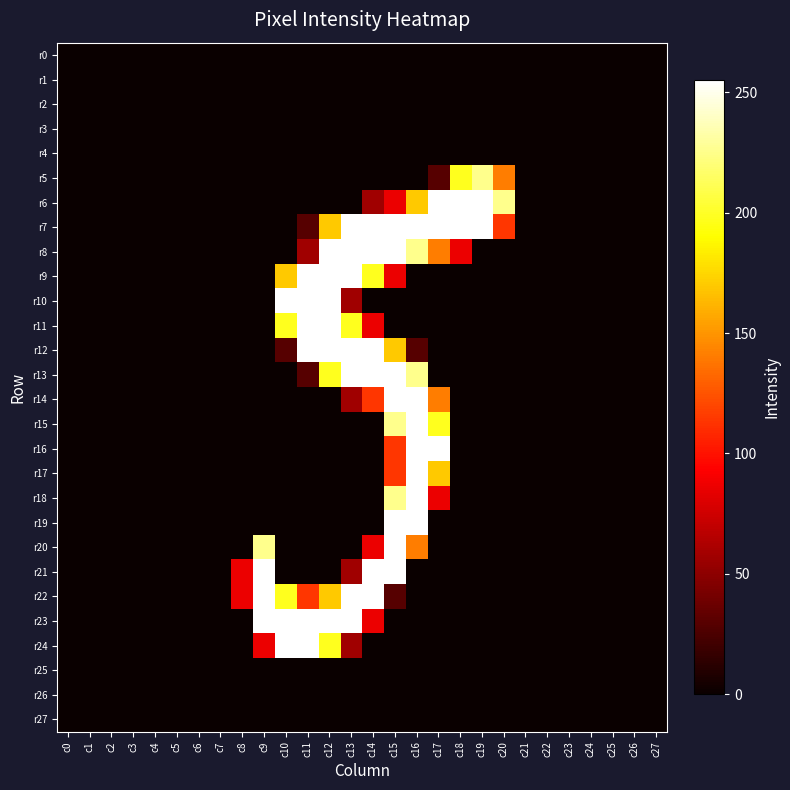

Reading left to right, extract all data points from this chart.

r0: c0=0	c1=0	c2=0	c3=0	c4=0	c5=0	c6=0	c7=0	c8=0	c9=0	c10=0	c11=0	c12=0	c13=0	c14=0	c15=0	c16=0	c17=0	c18=0	c19=0	c20=0	c21=0	c22=0	c23=0	c24=0	c25=0	c26=0	c27=0
r1: c0=0	c1=0	c2=0	c3=0	c4=0	c5=0	c6=0	c7=0	c8=0	c9=0	c10=0	c11=0	c12=0	c13=0	c14=0	c15=0	c16=0	c17=0	c18=0	c19=0	c20=0	c21=0	c22=0	c23=0	c24=0	c25=0	c26=0	c27=0
r2: c0=0	c1=0	c2=0	c3=0	c4=0	c5=0	c6=0	c7=0	c8=0	c9=0	c10=0	c11=0	c12=0	c13=0	c14=0	c15=0	c16=0	c17=0	c18=0	c19=0	c20=0	c21=0	c22=0	c23=0	c24=0	c25=0	c26=0	c27=0
r3: c0=0	c1=0	c2=0	c3=0	c4=0	c5=0	c6=0	c7=0	c8=0	c9=0	c10=0	c11=0	c12=0	c13=0	c14=0	c15=0	c16=0	c17=0	c18=0	c19=0	c20=0	c21=0	c22=0	c23=0	c24=0	c25=0	c26=0	c27=0
r4: c0=0	c1=0	c2=0	c3=0	c4=0	c5=0	c6=0	c7=0	c8=0	c9=0	c10=0	c11=0	c12=0	c13=0	c14=0	c15=0	c16=0	c17=0	c18=0	c19=0	c20=0	c21=0	c22=0	c23=0	c24=0	c25=0	c26=0	c27=0
r5: c0=0	c1=0	c2=0	c3=0	c4=0	c5=0	c6=0	c7=0	c8=0	c9=0	c10=0	c11=0	c12=0	c13=0	c14=0	c15=0	c16=0	c17=29	c18=198	c19=226	c20=141	c21=0	c22=0	c23=0	c24=0	c25=0	c26=0	c27=0
r6: c0=0	c1=0	c2=0	c3=0	c4=0	c5=0	c6=0	c7=0	c8=0	c9=0	c10=0	c11=0	c12=0	c13=0	c14=57	c15=86	c16=170	c17=255	c18=255	c19=255	c20=226	c21=0	c22=0	c23=0	c24=0	c25=0	c26=0	c27=0
r7: c0=0	c1=0	c2=0	c3=0	c4=0	c5=0	c6=0	c7=0	c8=0	c9=0	c10=0	c11=29	c12=170	c13=255	c14=255	c15=255	c16=255	c17=255	c18=255	c19=255	c20=114	c21=0	c22=0	c23=0	c24=0	c25=0	c26=0	c27=0
r8: c0=0	c1=0	c2=0	c3=0	c4=0	c5=0	c6=0	c7=0	c8=0	c9=0	c10=0	c11=57	c12=255	c13=255	c14=255	c15=255	c16=226	c17=141	c18=86	c19=0	c20=0	c21=0	c22=0	c23=0	c24=0	c25=0	c26=0	c27=0
r9: c0=0	c1=0	c2=0	c3=0	c4=0	c5=0	c6=0	c7=0	c8=0	c9=0	c10=170	c11=255	c12=255	c13=255	c14=198	c15=86	c16=0	c17=0	c18=0	c19=0	c20=0	c21=0	c22=0	c23=0	c24=0	c25=0	c26=0	c27=0
r10: c0=0	c1=0	c2=0	c3=0	c4=0	c5=0	c6=0	c7=0	c8=0	c9=0	c10=255	c11=255	c12=255	c13=57	c14=0	c15=0	c16=0	c17=0	c18=0	c19=0	c20=0	c21=0	c22=0	c23=0	c24=0	c25=0	c26=0	c27=0
r11: c0=0	c1=0	c2=0	c3=0	c4=0	c5=0	c6=0	c7=0	c8=0	c9=0	c10=198	c11=255	c12=255	c13=198	c14=86	c15=0	c16=0	c17=0	c18=0	c19=0	c20=0	c21=0	c22=0	c23=0	c24=0	c25=0	c26=0	c27=0
r12: c0=0	c1=0	c2=0	c3=0	c4=0	c5=0	c6=0	c7=0	c8=0	c9=0	c10=29	c11=255	c12=255	c13=255	c14=255	c15=170	c16=29	c17=0	c18=0	c19=0	c20=0	c21=0	c22=0	c23=0	c24=0	c25=0	c26=0	c27=0
r13: c0=0	c1=0	c2=0	c3=0	c4=0	c5=0	c6=0	c7=0	c8=0	c9=0	c10=0	c11=29	c12=198	c13=255	c14=255	c15=255	c16=226	c17=0	c18=0	c19=0	c20=0	c21=0	c22=0	c23=0	c24=0	c25=0	c26=0	c27=0
r14: c0=0	c1=0	c2=0	c3=0	c4=0	c5=0	c6=0	c7=0	c8=0	c9=0	c10=0	c11=0	c12=0	c13=57	c14=114	c15=255	c16=255	c17=141	c18=0	c19=0	c20=0	c21=0	c22=0	c23=0	c24=0	c25=0	c26=0	c27=0
r15: c0=0	c1=0	c2=0	c3=0	c4=0	c5=0	c6=0	c7=0	c8=0	c9=0	c10=0	c11=0	c12=0	c13=0	c14=0	c15=226	c16=255	c17=198	c18=0	c19=0	c20=0	c21=0	c22=0	c23=0	c24=0	c25=0	c26=0	c27=0
r16: c0=0	c1=0	c2=0	c3=0	c4=0	c5=0	c6=0	c7=0	c8=0	c9=0	c10=0	c11=0	c12=0	c13=0	c14=0	c15=114	c16=255	c17=255	c18=0	c19=0	c20=0	c21=0	c22=0	c23=0	c24=0	c25=0	c26=0	c27=0
r17: c0=0	c1=0	c2=0	c3=0	c4=0	c5=0	c6=0	c7=0	c8=0	c9=0	c10=0	c11=0	c12=0	c13=0	c14=0	c15=114	c16=255	c17=170	c18=0	c19=0	c20=0	c21=0	c22=0	c23=0	c24=0	c25=0	c26=0	c27=0
r18: c0=0	c1=0	c2=0	c3=0	c4=0	c5=0	c6=0	c7=0	c8=0	c9=0	c10=0	c11=0	c12=0	c13=0	c14=0	c15=226	c16=255	c17=86	c18=0	c19=0	c20=0	c21=0	c22=0	c23=0	c24=0	c25=0	c26=0	c27=0
r19: c0=0	c1=0	c2=0	c3=0	c4=0	c5=0	c6=0	c7=0	c8=0	c9=0	c10=0	c11=0	c12=0	c13=0	c14=0	c15=255	c16=255	c17=0	c18=0	c19=0	c20=0	c21=0	c22=0	c23=0	c24=0	c25=0	c26=0	c27=0
r20: c0=0	c1=0	c2=0	c3=0	c4=0	c5=0	c6=0	c7=0	c8=0	c9=226	c10=0	c11=0	c12=0	c13=0	c14=86	c15=255	c16=141	c17=0	c18=0	c19=0	c20=0	c21=0	c22=0	c23=0	c24=0	c25=0	c26=0	c27=0
r21: c0=0	c1=0	c2=0	c3=0	c4=0	c5=0	c6=0	c7=0	c8=86	c9=255	c10=0	c11=0	c12=0	c13=57	c14=255	c15=255	c16=0	c17=0	c18=0	c19=0	c20=0	c21=0	c22=0	c23=0	c24=0	c25=0	c26=0	c27=0
r22: c0=0	c1=0	c2=0	c3=0	c4=0	c5=0	c6=0	c7=0	c8=86	c9=255	c10=198	c11=114	c12=170	c13=255	c14=255	c15=29	c16=0	c17=0	c18=0	c19=0	c20=0	c21=0	c22=0	c23=0	c24=0	c25=0	c26=0	c27=0
r23: c0=0	c1=0	c2=0	c3=0	c4=0	c5=0	c6=0	c7=0	c8=0	c9=255	c10=255	c11=255	c12=255	c13=255	c14=86	c15=0	c16=0	c17=0	c18=0	c19=0	c20=0	c21=0	c22=0	c23=0	c24=0	c25=0	c26=0	c27=0
r24: c0=0	c1=0	c2=0	c3=0	c4=0	c5=0	c6=0	c7=0	c8=0	c9=86	c10=255	c11=255	c12=198	c13=57	c14=0	c15=0	c16=0	c17=0	c18=0	c19=0	c20=0	c21=0	c22=0	c23=0	c24=0	c25=0	c26=0	c27=0
r25: c0=0	c1=0	c2=0	c3=0	c4=0	c5=0	c6=0	c7=0	c8=0	c9=0	c10=0	c11=0	c12=0	c13=0	c14=0	c15=0	c16=0	c17=0	c18=0	c19=0	c20=0	c21=0	c22=0	c23=0	c24=0	c25=0	c26=0	c27=0
r26: c0=0	c1=0	c2=0	c3=0	c4=0	c5=0	c6=0	c7=0	c8=0	c9=0	c10=0	c11=0	c12=0	c13=0	c14=0	c15=0	c16=0	c17=0	c18=0	c19=0	c20=0	c21=0	c22=0	c23=0	c24=0	c25=0	c26=0	c27=0
r27: c0=0	c1=0	c2=0	c3=0	c4=0	c5=0	c6=0	c7=0	c8=0	c9=0	c10=0	c11=0	c12=0	c13=0	c14=0	c15=0	c16=0	c17=0	c18=0	c19=0	c20=0	c21=0	c22=0	c23=0	c24=0	c25=0	c26=0	c27=0